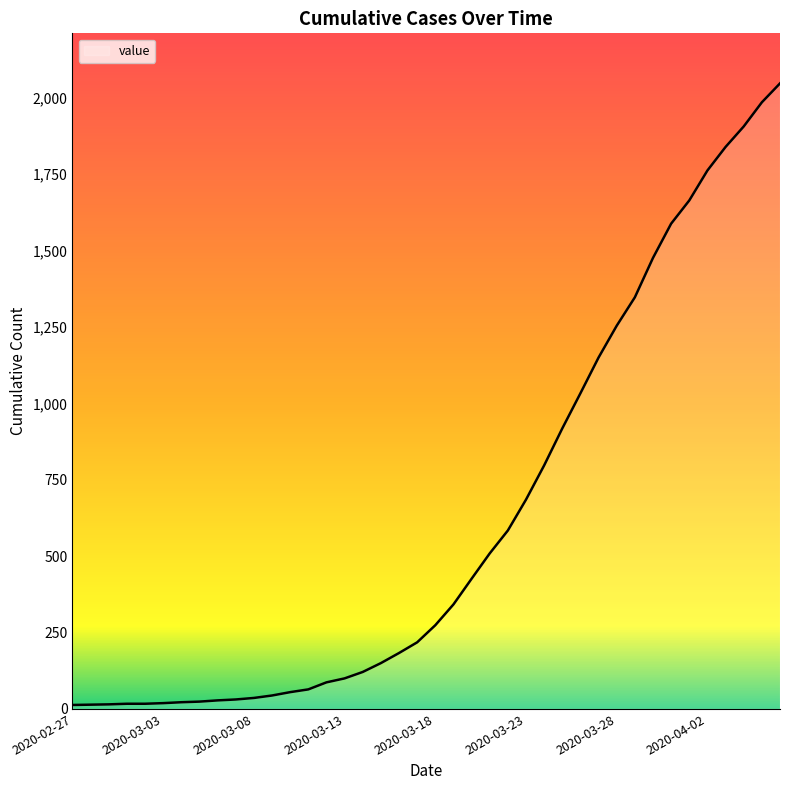

What is the greatest value displayed?

2047